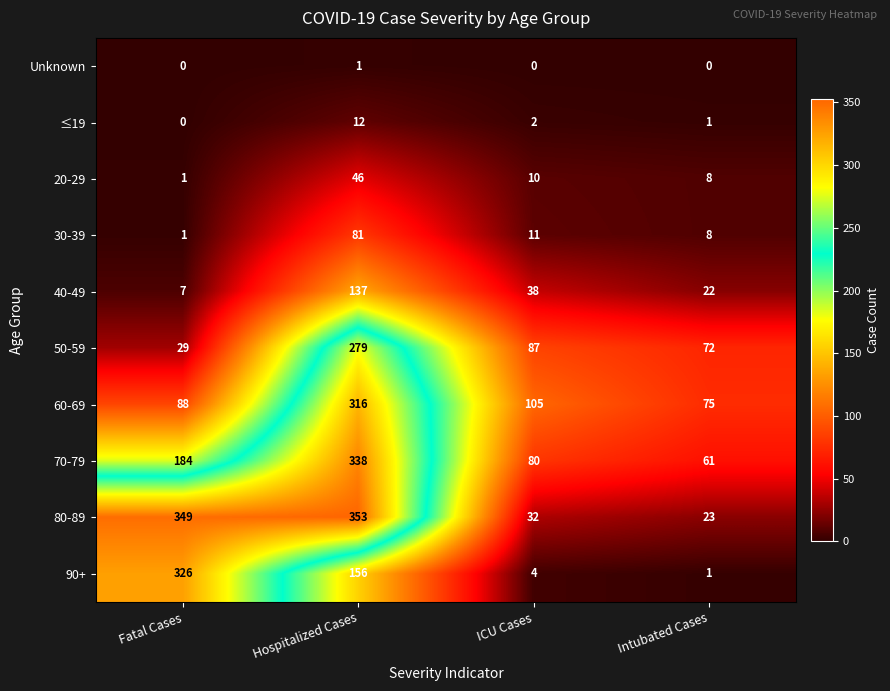

Where does the 40-49 series first go above 38?

Hospitalized Cases